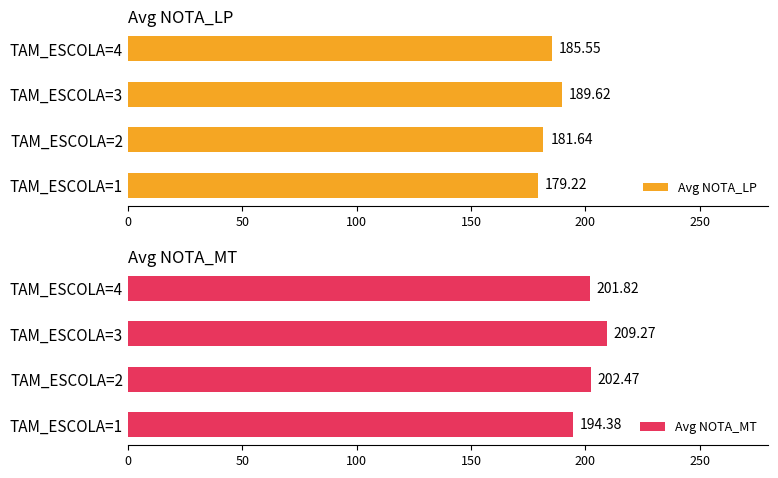

True or false: Avg NOTA_MT has a value of 98.9 at TAM_ESCOLA=1.

False